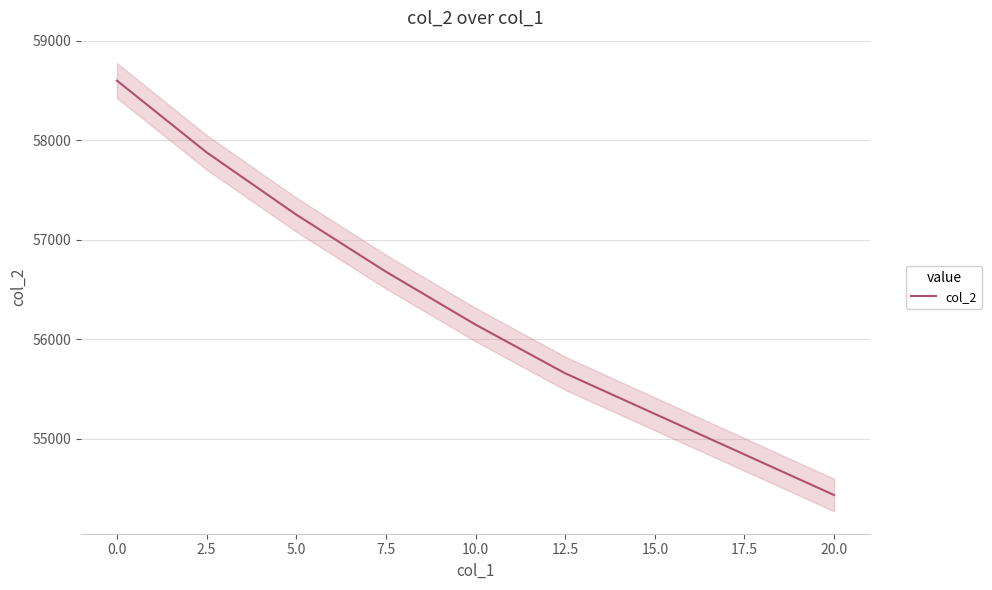

The col_2 series shows 79735.5 at 0.0. True or false?

False